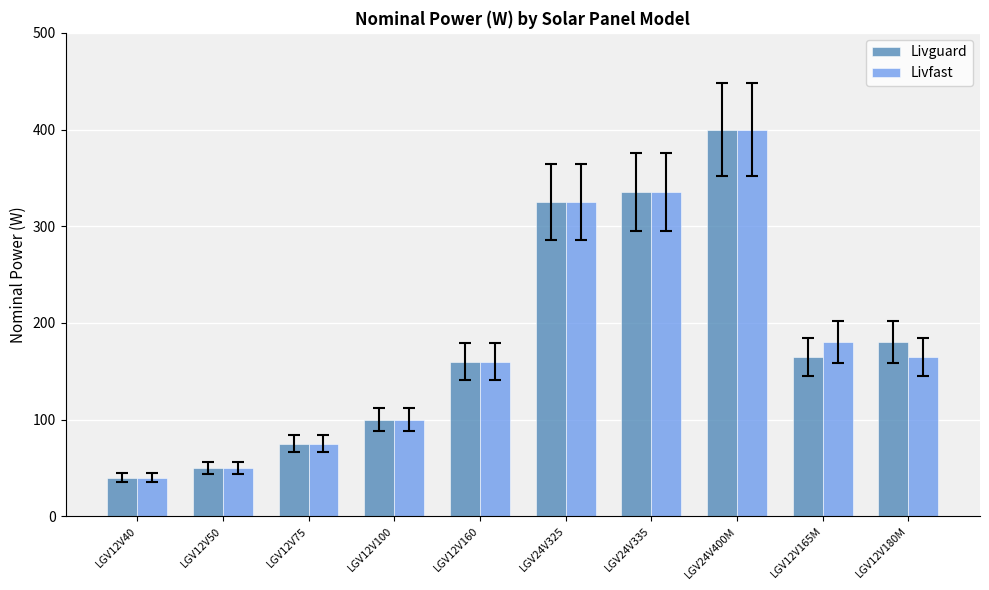

What is the lowest value of the Livguard series?

40